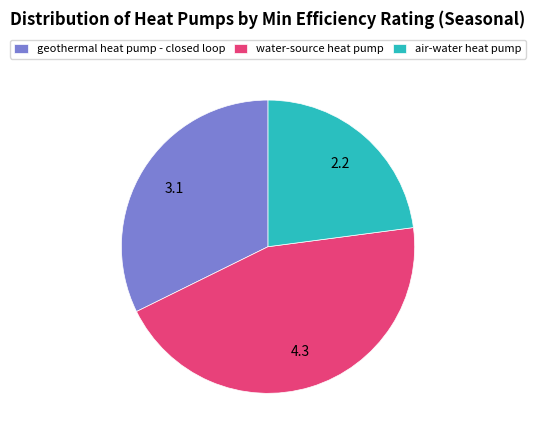

The water-source heat pump slice represents 45% of the pie. True or false?

True